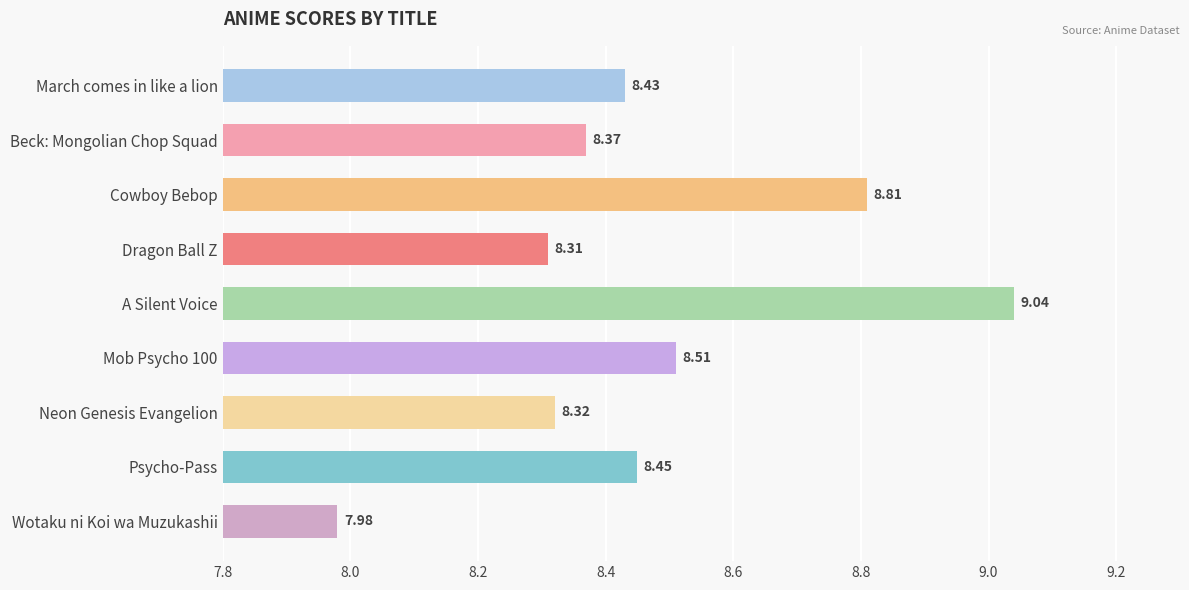

List the labels in order of value, largest first.

A Silent Voice, Cowboy Bebop, Mob Psycho 100, Psycho-Pass, March comes in like a lion, Beck: Mongolian Chop Squad, Neon Genesis Evangelion, Dragon Ball Z, Wotaku ni Koi wa Muzukashii